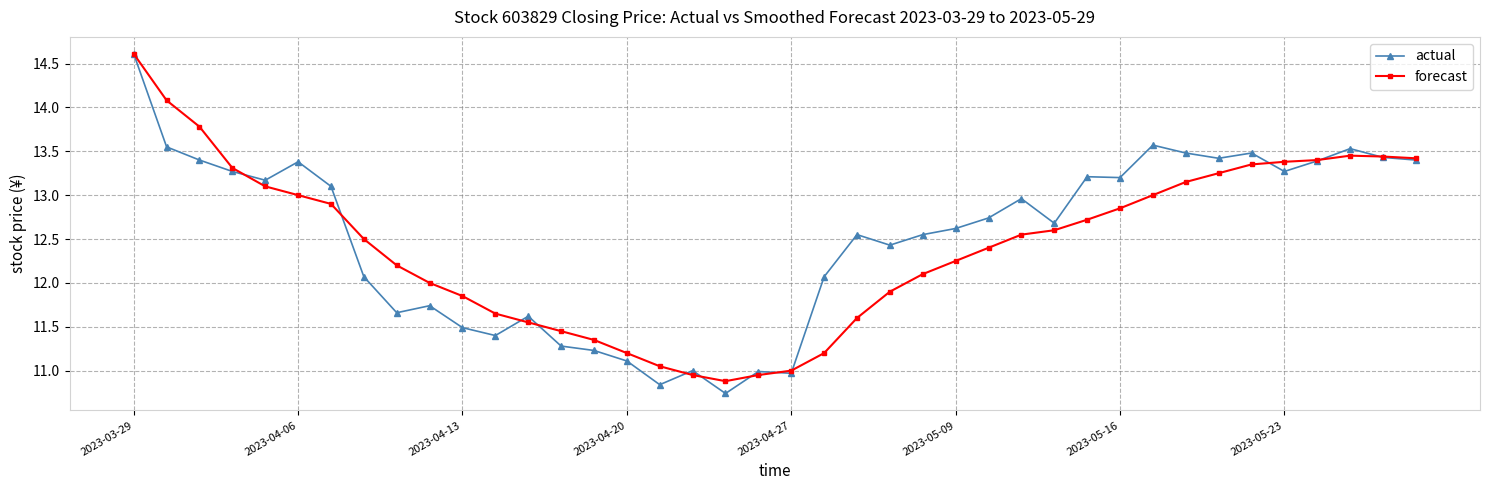

Which series has the largest range (max minus min)?

actual